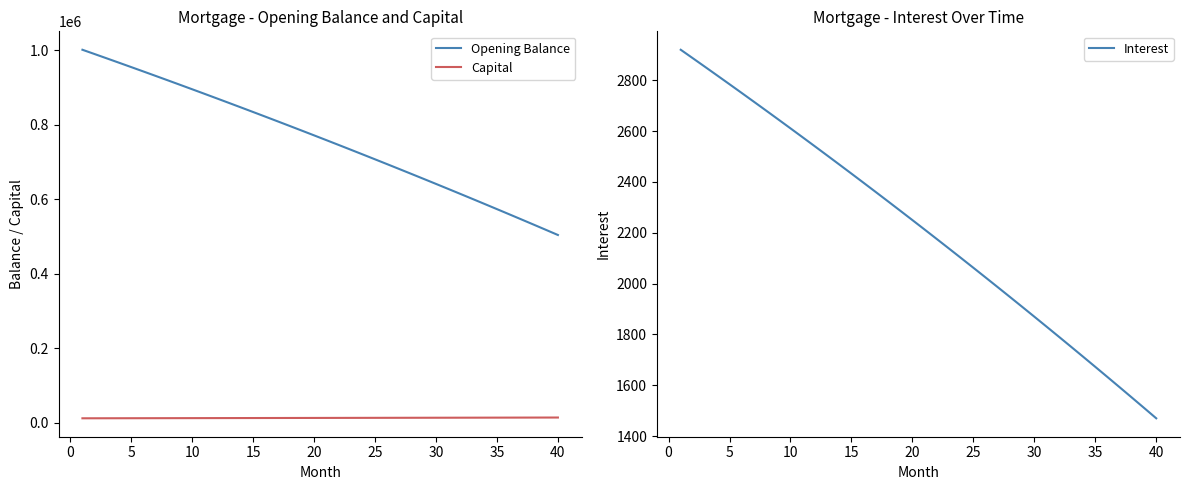

True or false: Capital and Opening Balance intersect in this chart.

False